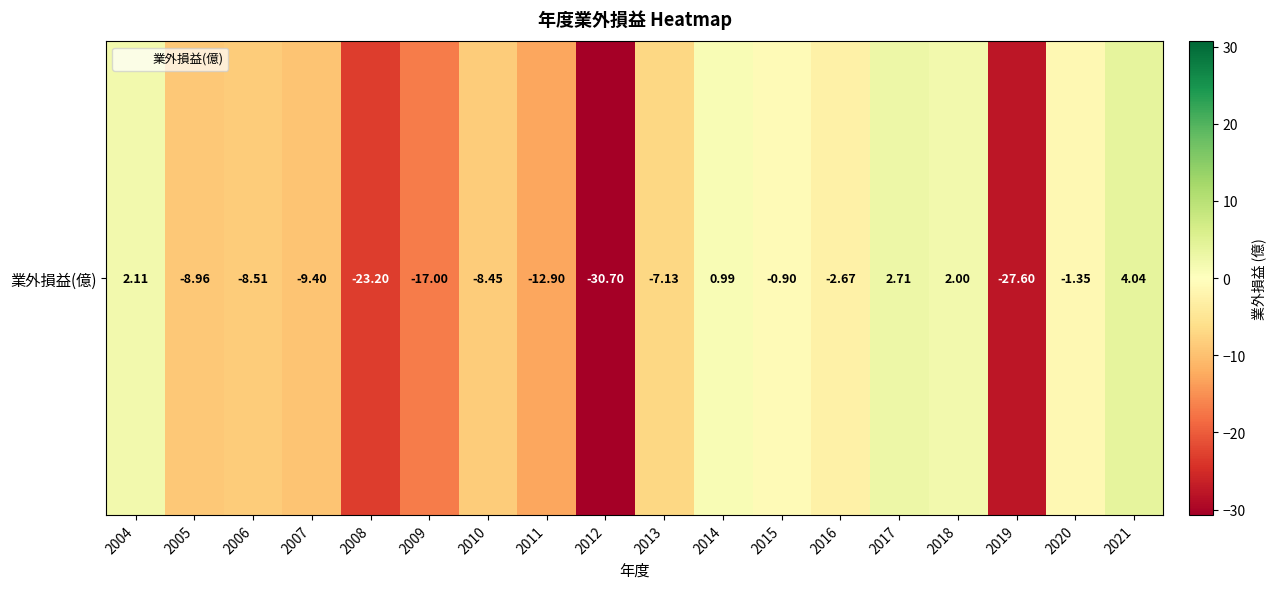

What is the sum of the values at 2011 and 2018?

-10.9